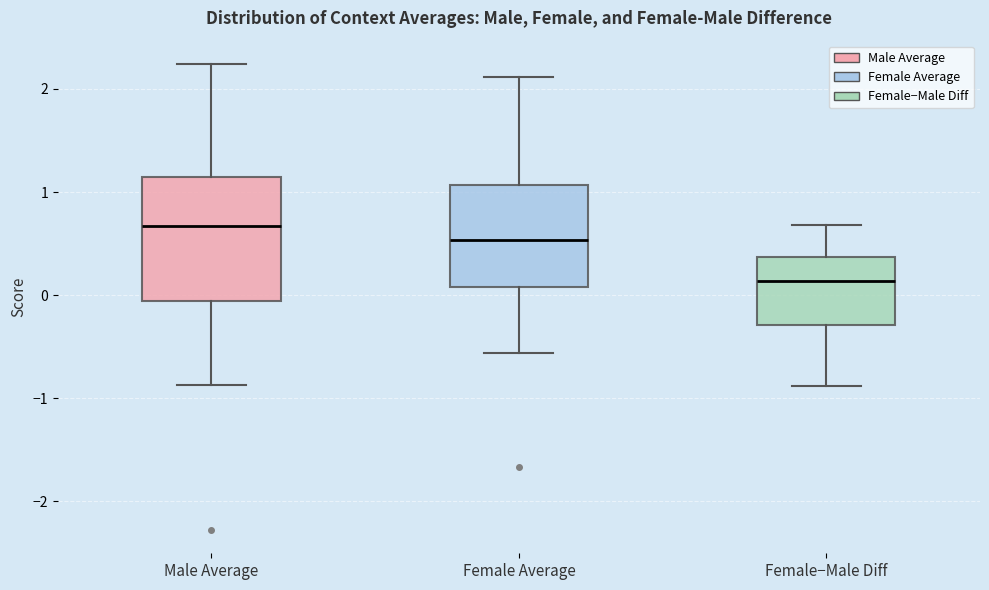

Which box's median line is the highest?

Male Average